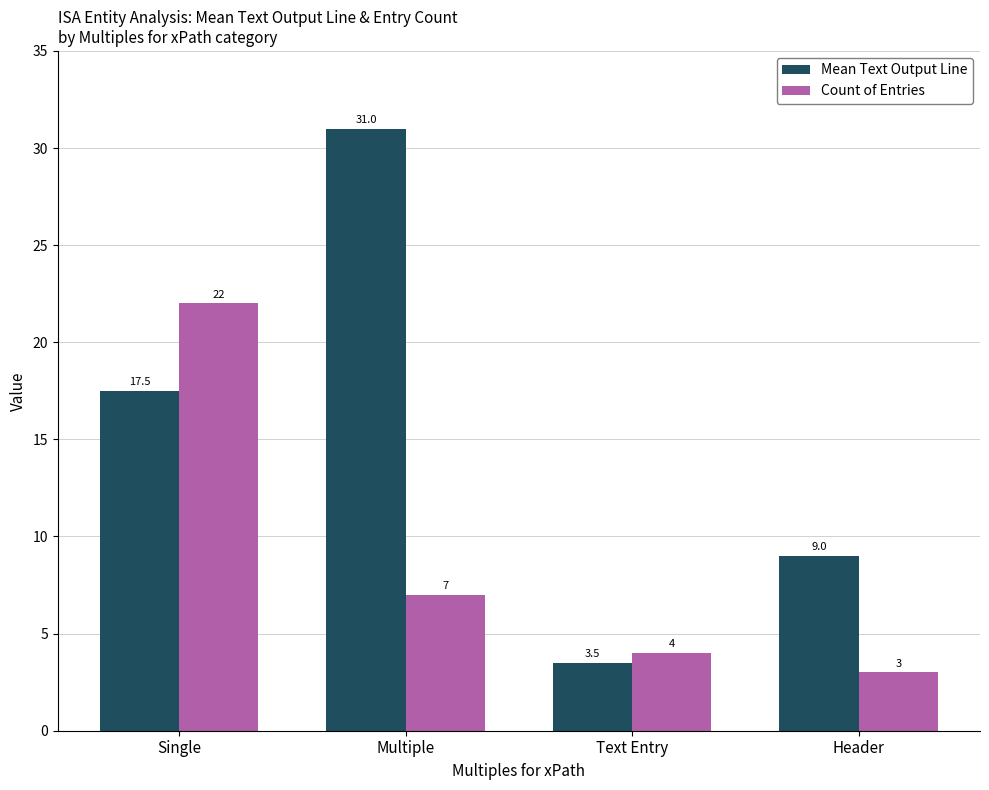

What is the sum of all Count of Entries values?

36.0